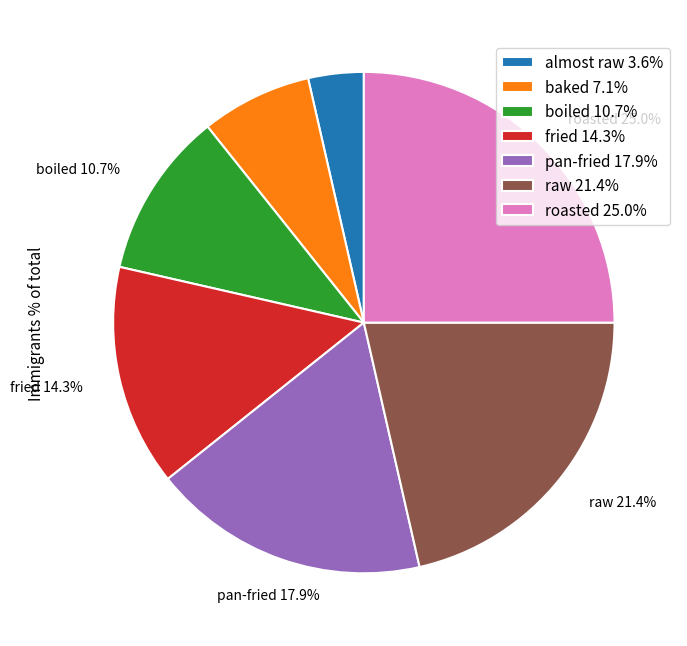

What percentage is the raw slice, to the nearest percent?

21%